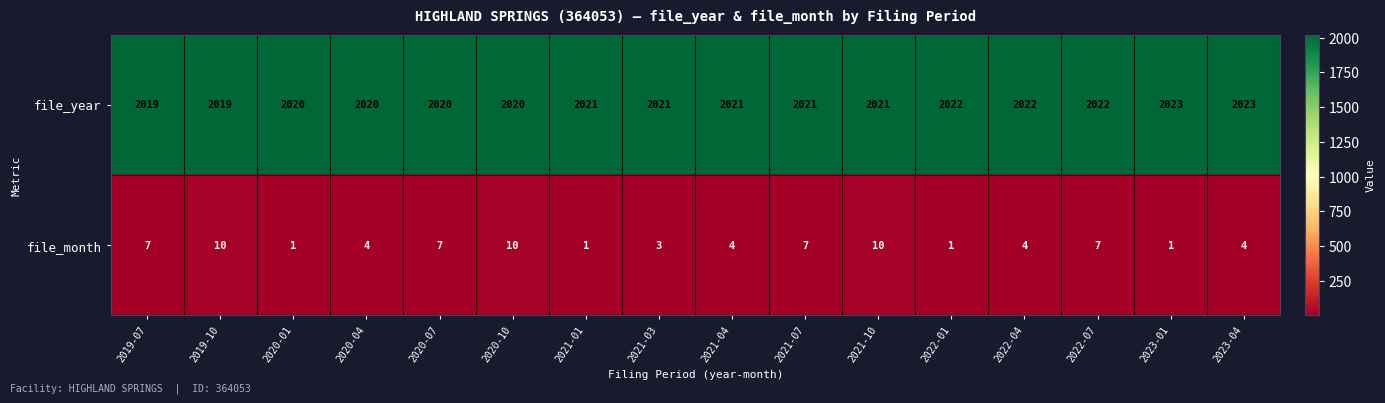

What is the sum of the file_year values at 2022-04 and 2019-07?

4041